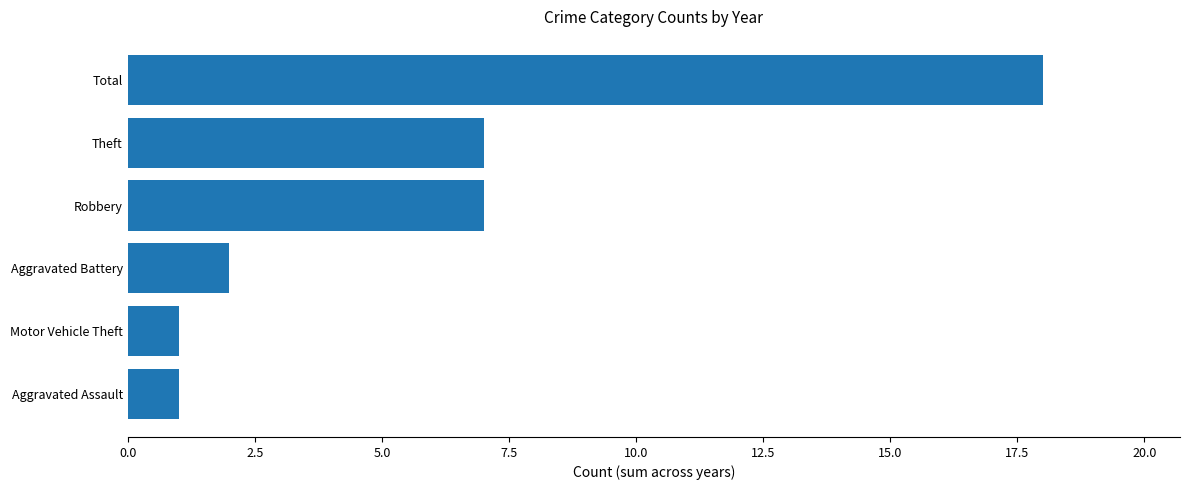

Which label corresponds to the largest value in the chart?

Total